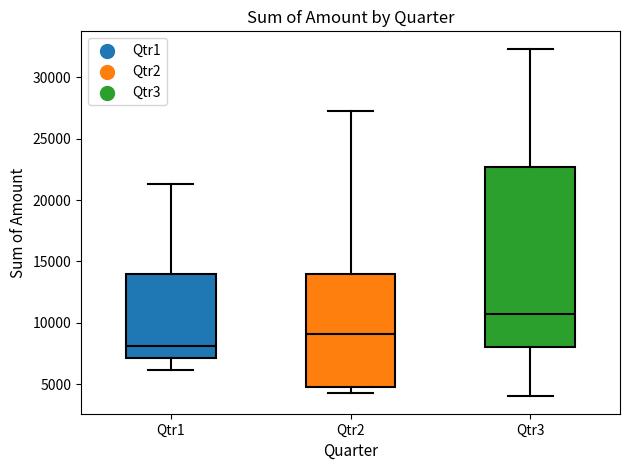

Reading left to right, read every box against the y-axis: the position of its median line, the range the box covers, and the ends of its whiskers. The values are not printed on the chart, so give them approximately, as read against the axis.

Qtr1: median 8000, box 7000 to 14000, whiskers 6000 to 21500
Qtr2: median 9000, box 4500 to 14000, whiskers 4500 (just below the box's lower edge) to 27500
Qtr3: median 10500, box 8000 to 22500, whiskers 4000 to 32500